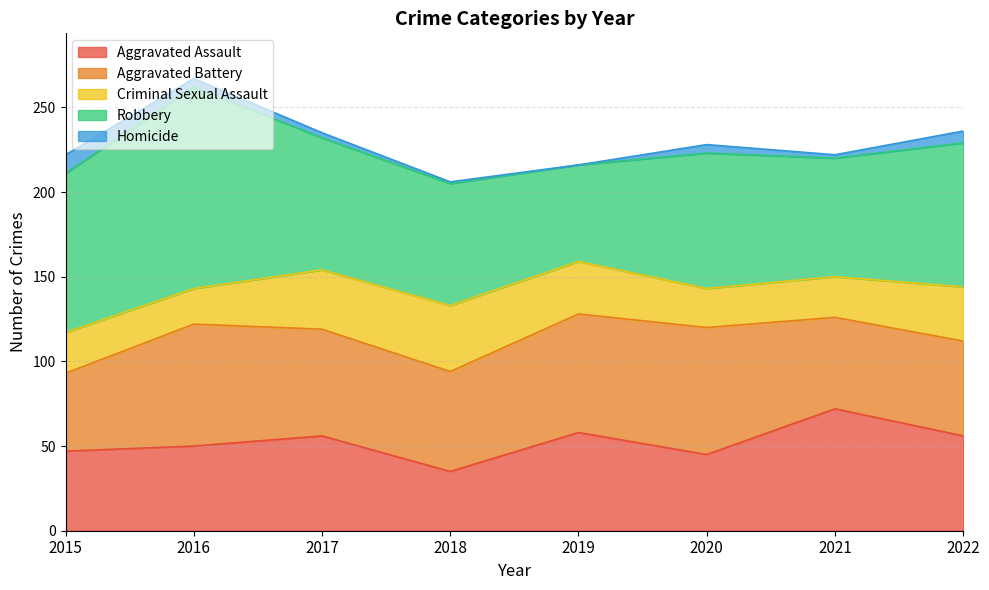

Rank the series by their maximum value, from lowest to highest.

Homicide, Criminal Sexual Assault, Aggravated Assault, Aggravated Battery, Robbery